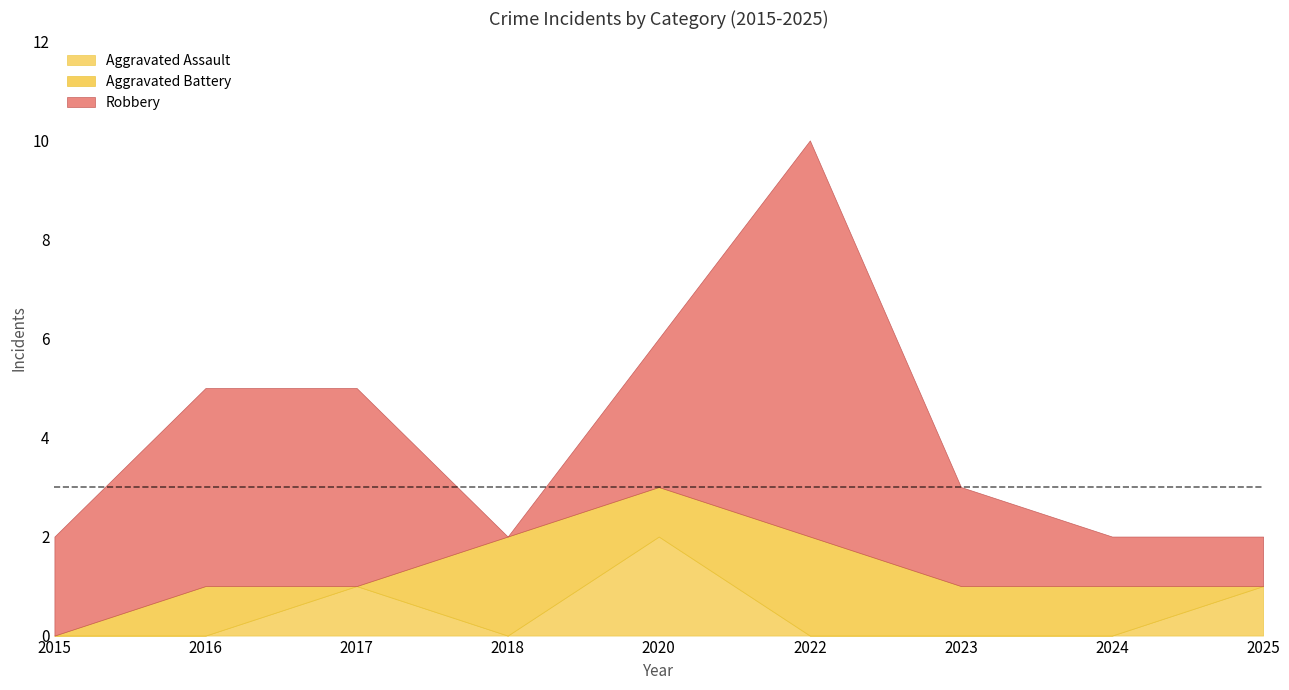

Which series ends up on top after the final intersection of Robbery and Aggravated Battery?

Robbery